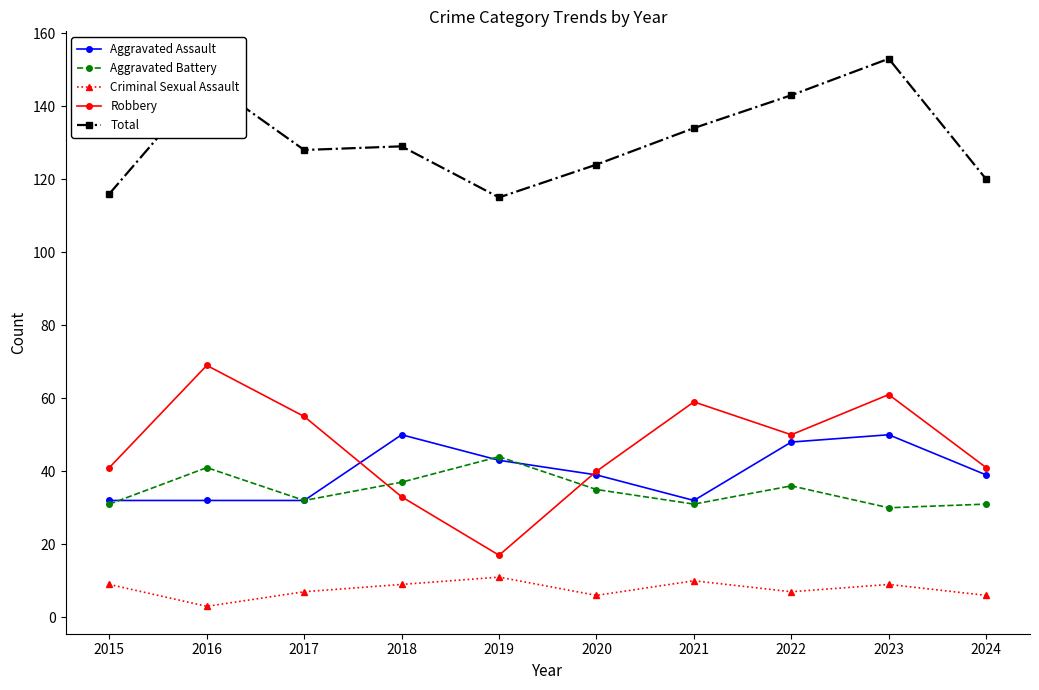

What is the difference between the highest and lowest values at 2021?

124